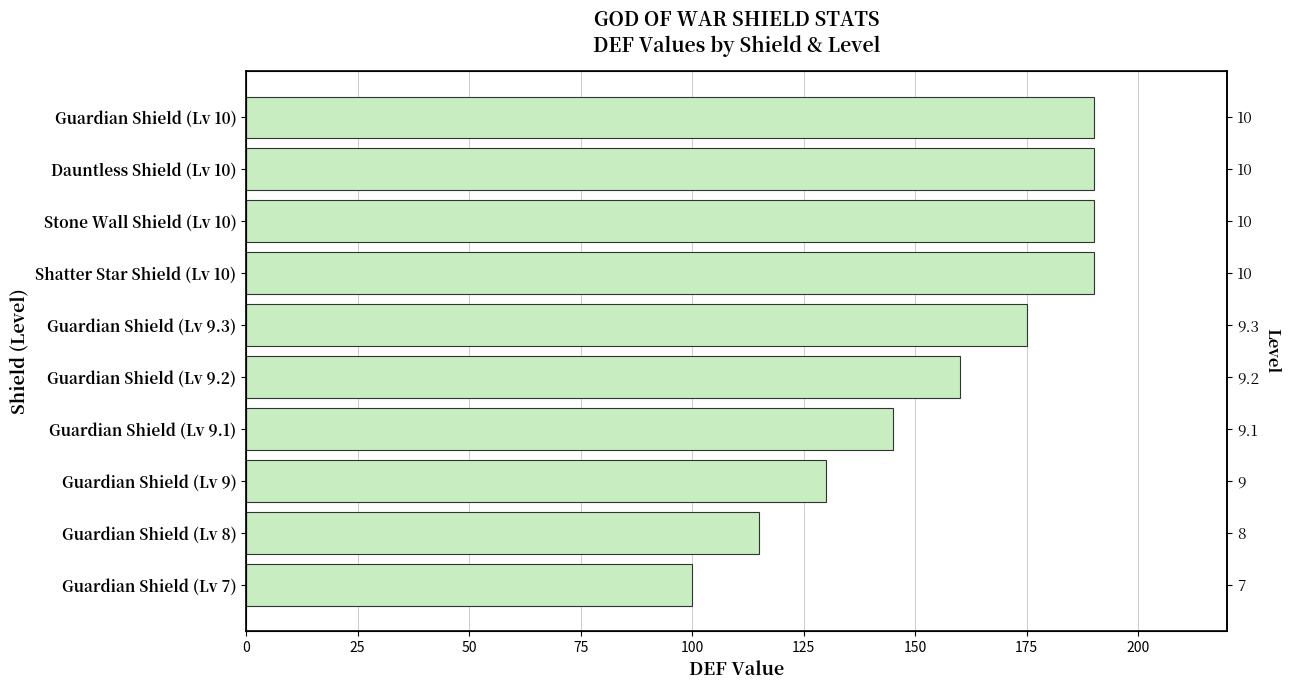

What is the difference between the values at Guardian Shield (Lv 9) and Guardian Shield (Lv 8)?

15